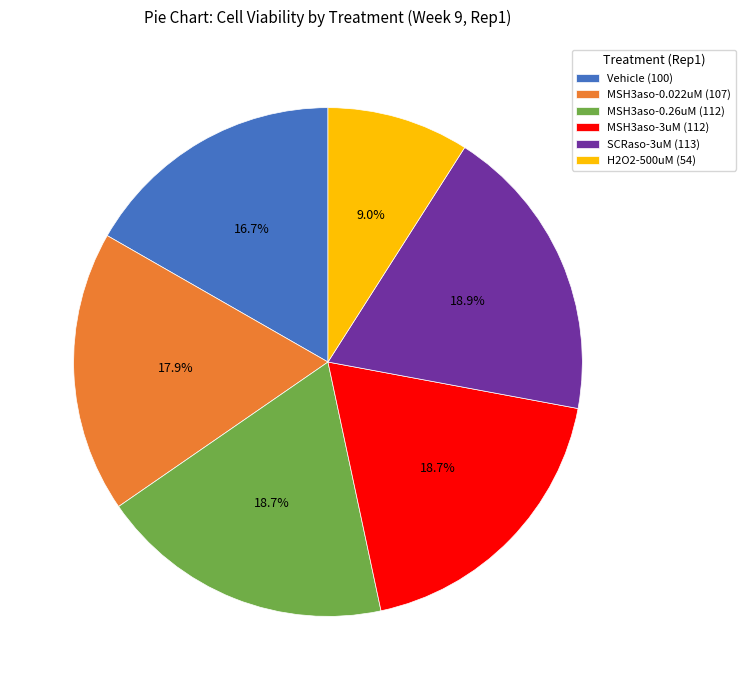

Does SCRaso-3uM represent more than half of the total?

No